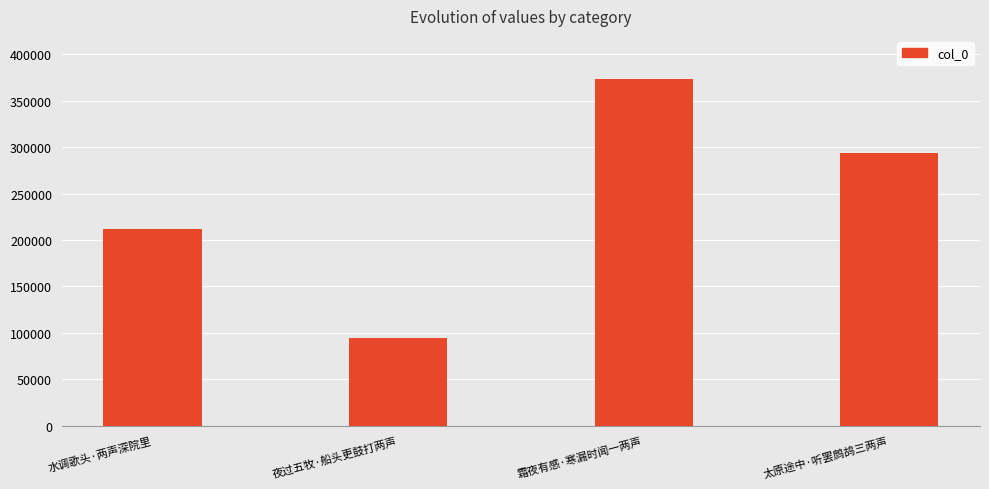

What is the maximum value shown in the chart?

373884